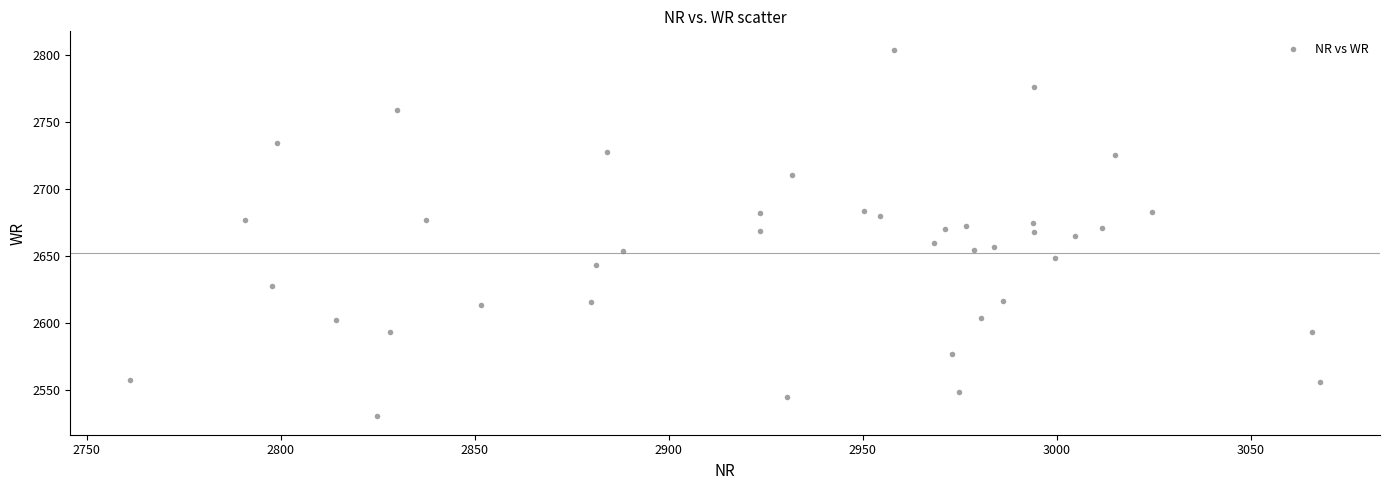

What is the range of X values (max minus min)?

306.9